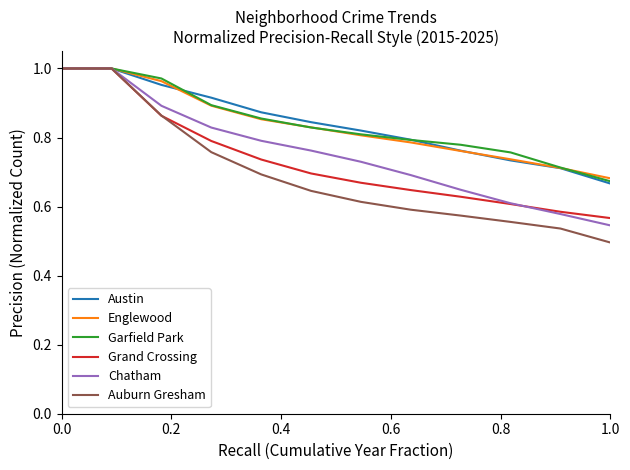

Which series has the widest spread of values?

Auburn Gresham